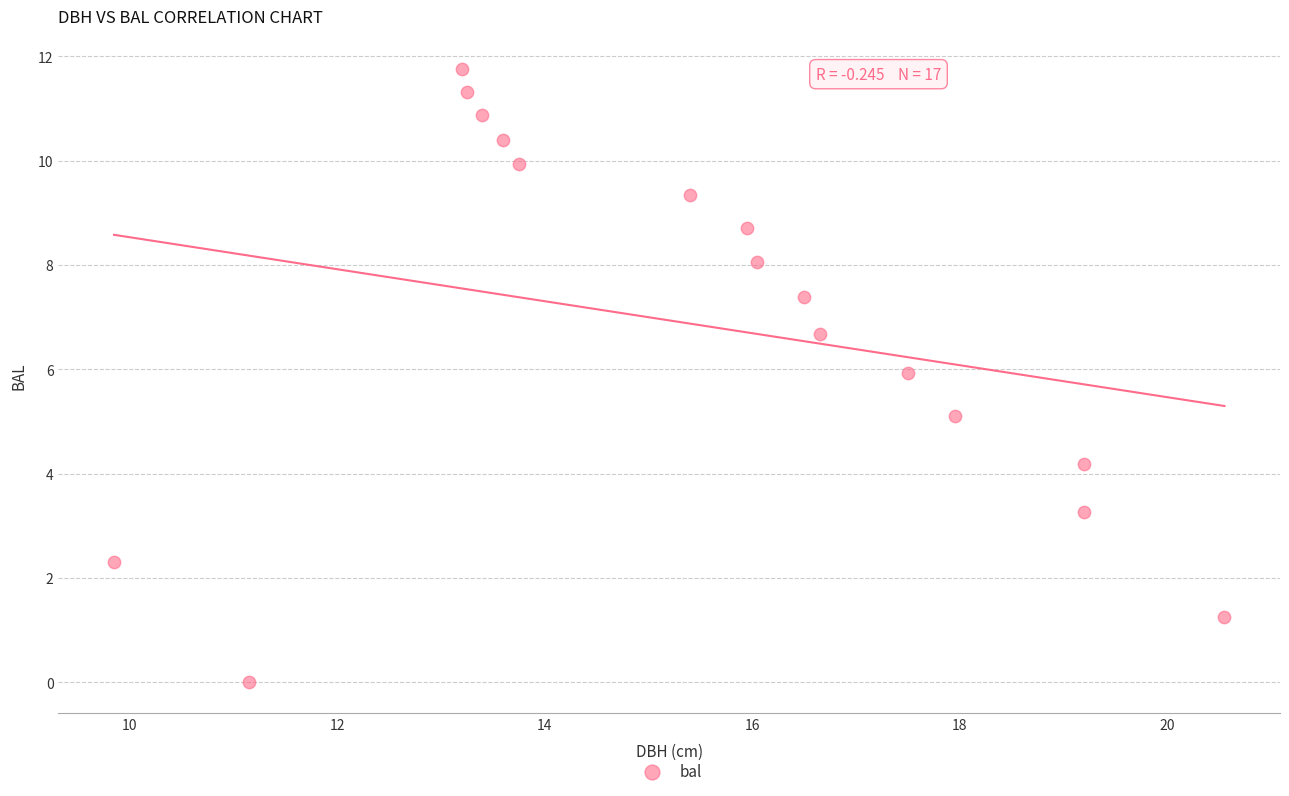

What is the range of X values (max minus min)?

10.7